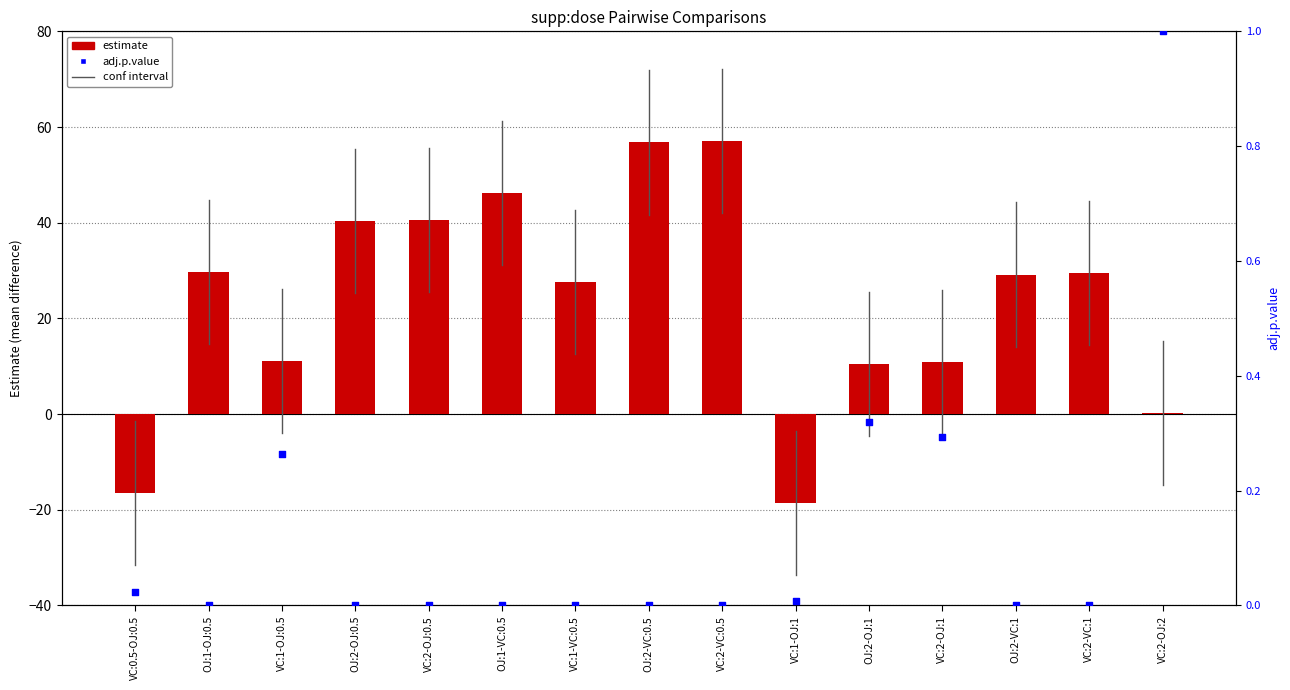

At which category is the sum across all series the highest?

VC:2-VC:0.5